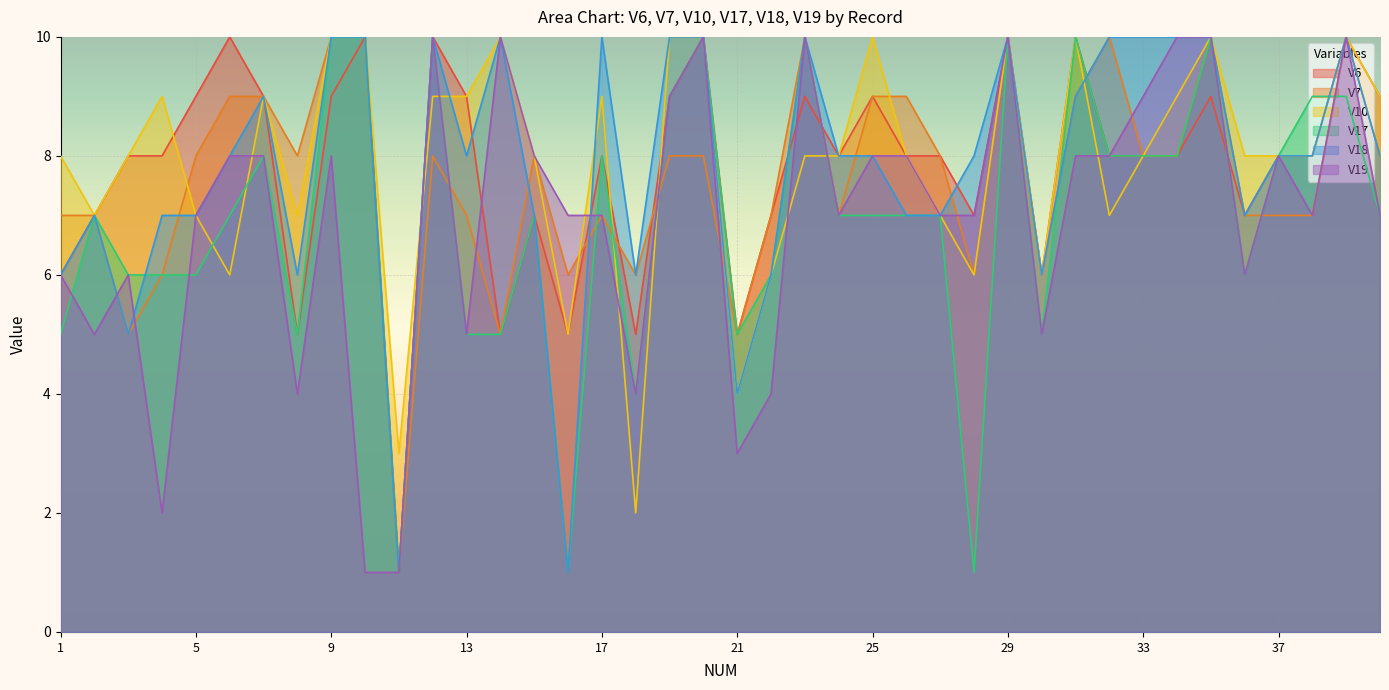

How many interior local peaks does the V10 series have?

9